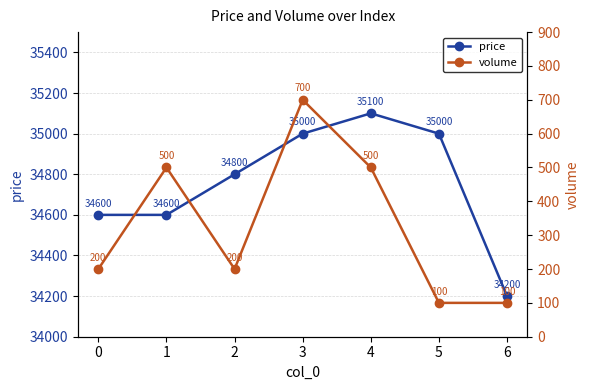

True or false: volume and price cross at least once.

False